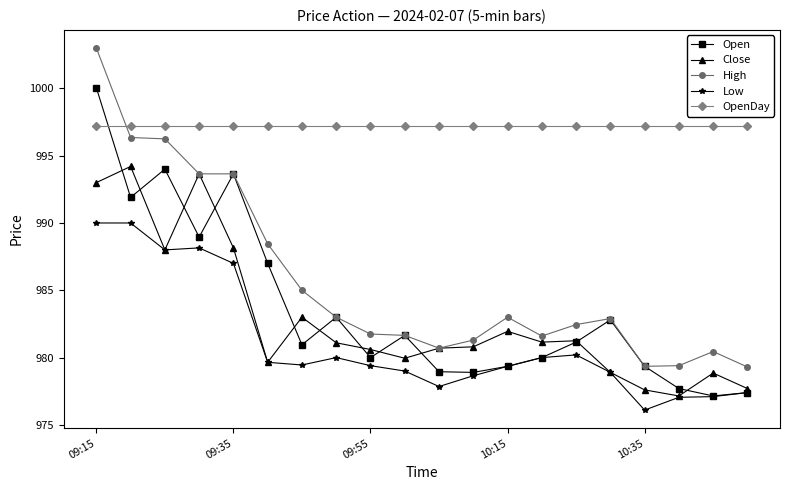

Which series has the largest total across all categories?

OpenDay